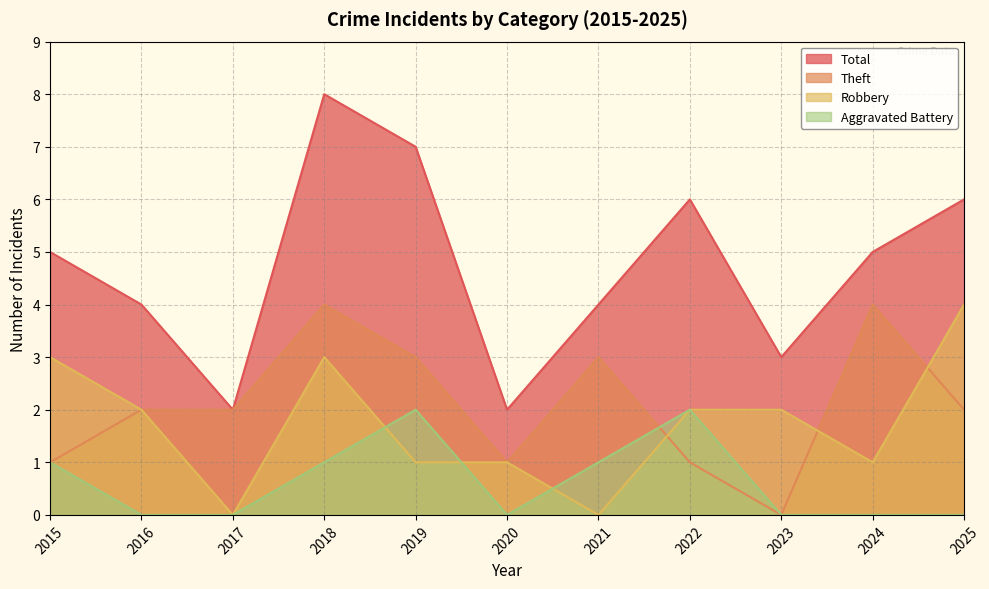

What is the spread (max minus min) of values at 2018?

7